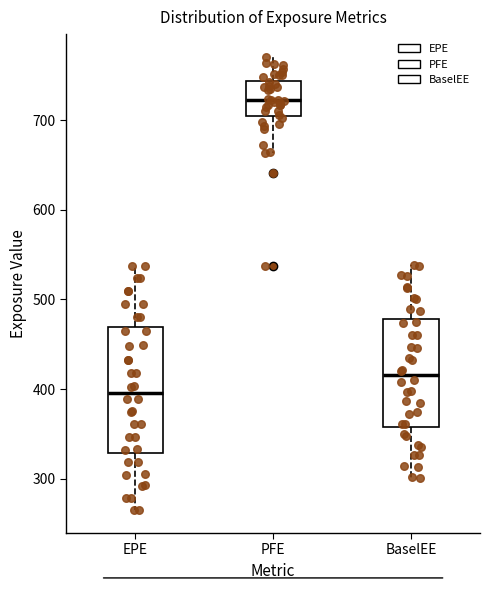

Which box has the lowest median line?

EPE